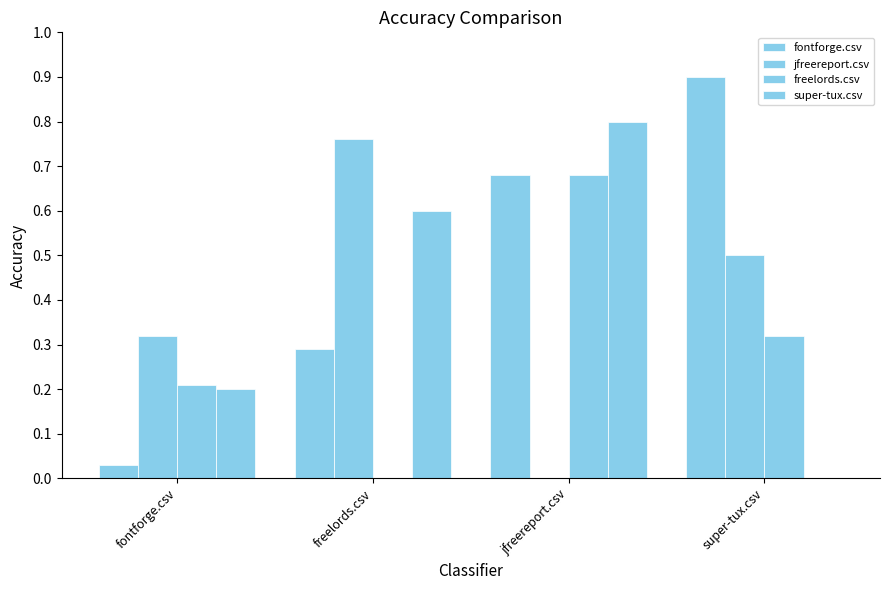

How many data points in super-tux.csv are above 0?

3